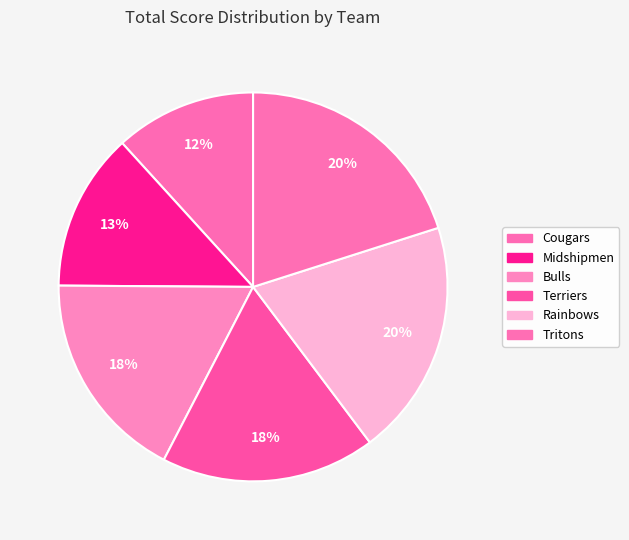

The Midshipmen slice represents 2% of the pie. True or false?

False